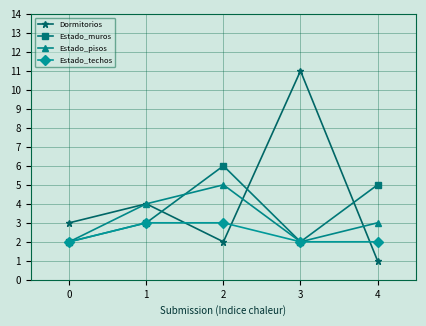

How many categories are shown in the chart?

5